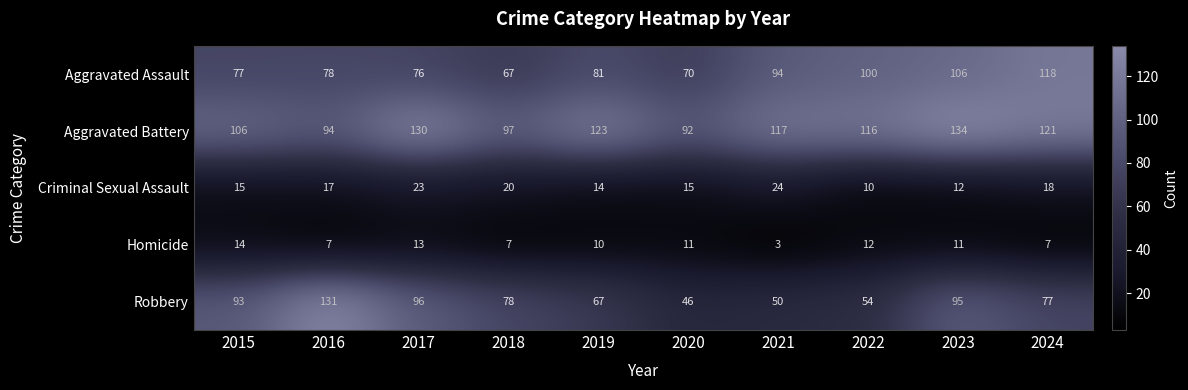

At which label does Criminal Sexual Assault reach its peak?

2021